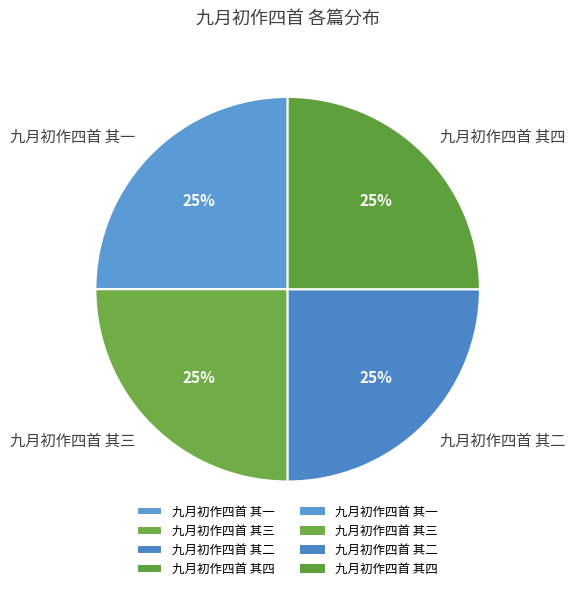

What percentage is the 九月初作四首 其一 slice, to the nearest percent?

25%